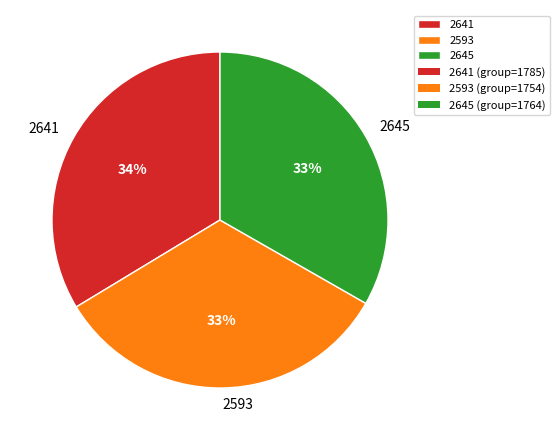

Does any single category account for the majority?

No